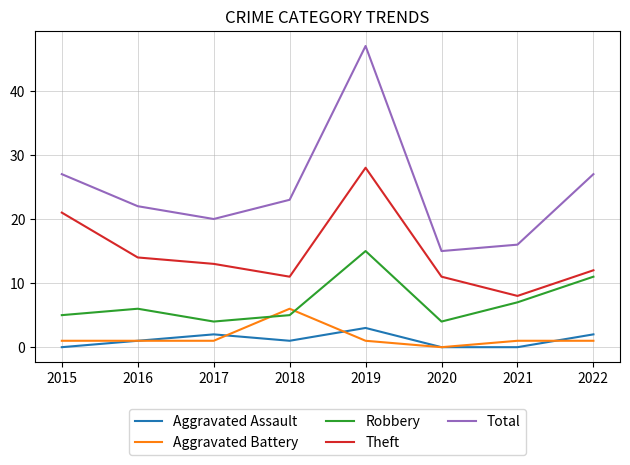

Which series has the largest total across all categories?

Total